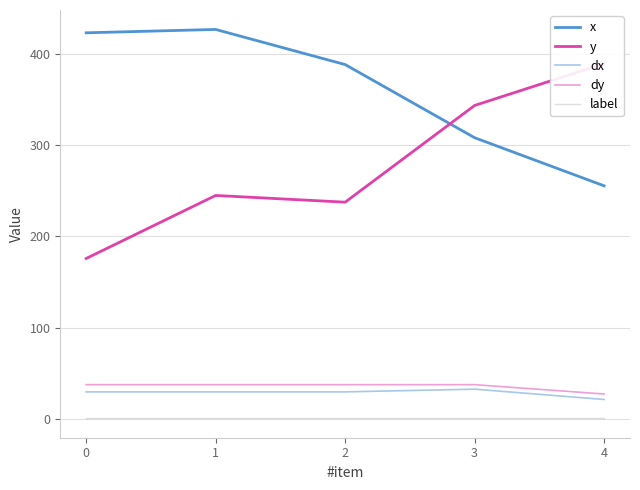

What value does the x series have at 1?

426.3